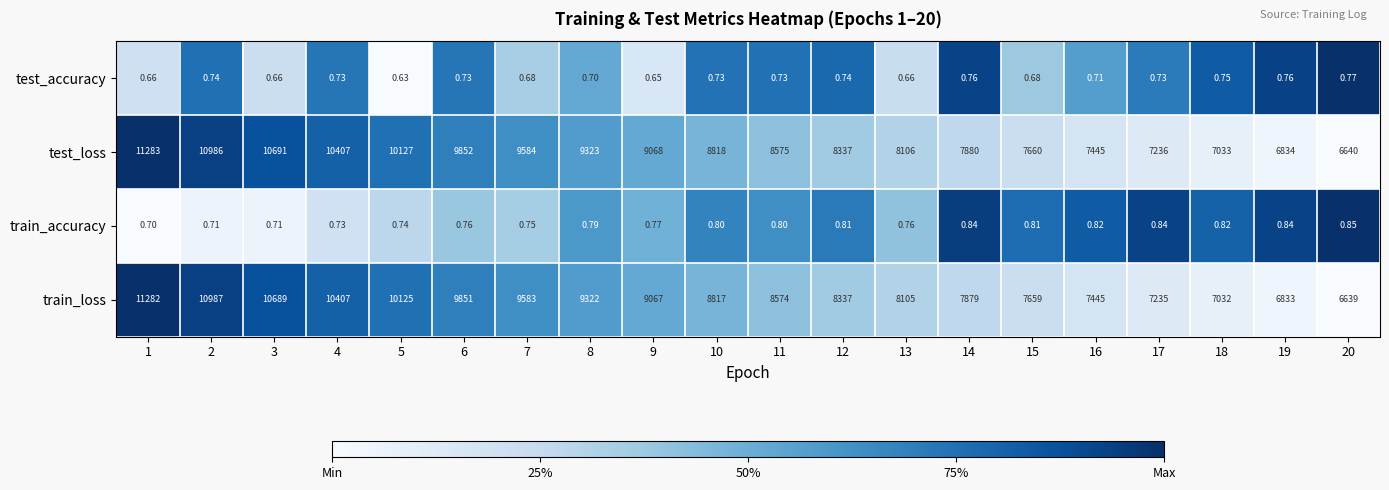

Rank the series at 10 from lowest to highest value.

test_accuracy, train_accuracy, train_loss, test_loss